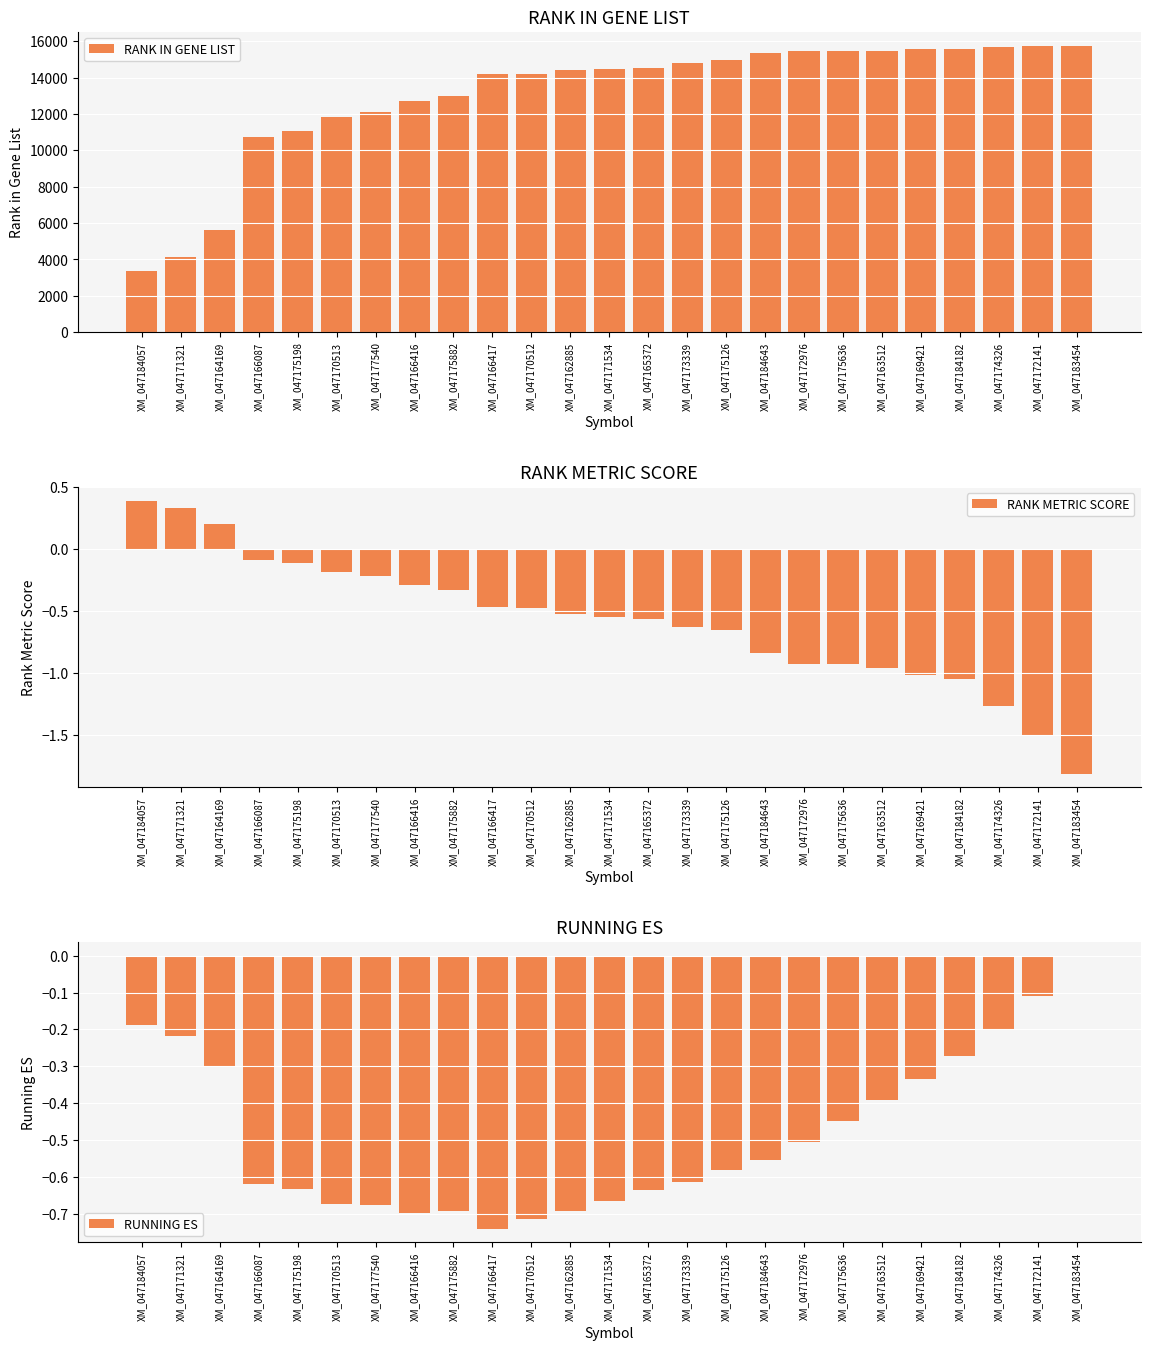

Is the value of RANK METRIC SCORE at XM_047166087 greater than the value of RANK IN GENE LIST at XM_047164169?

No